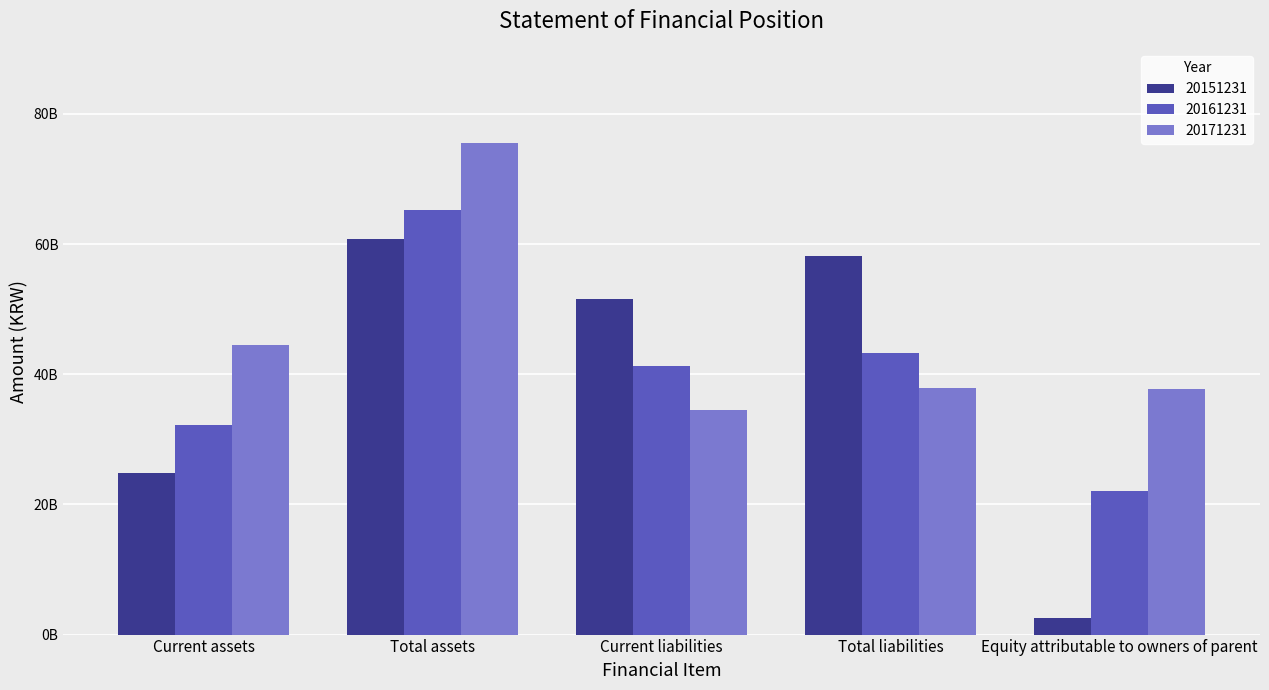

What is the label of the 4th bar from the right?

Total assets